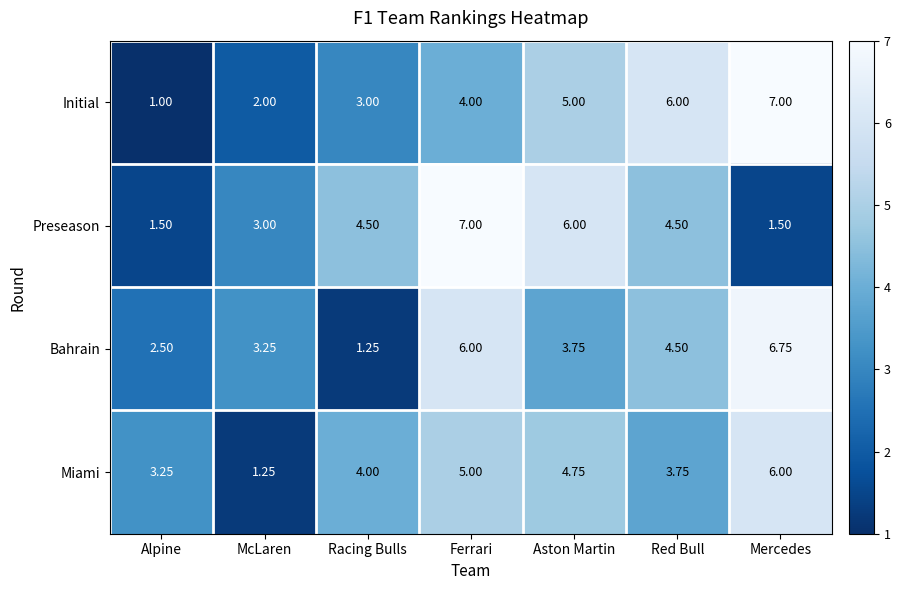

At which category is the sum across all series the highest?

Ferrari